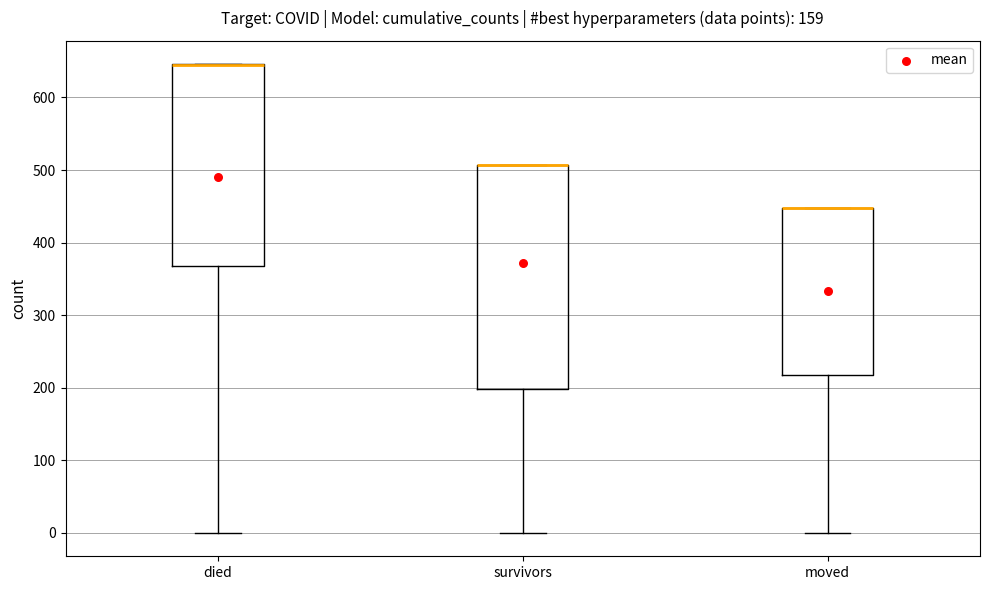

Reading left to right, transcribe this box plot: for each box, give where its median line is, the range the box spans, and where its two whiskers end, as read against the y-axis. The values are not printed on the chart, so give them approximately, as read against the axis.

died: median 650 (drawn on the box's upper edge), box 370 to 650, whiskers 0 to 650
survivors: median 510 (drawn on the box's upper edge), box 200 to 510, whiskers 0 to 510
moved: median 450 (drawn on the box's upper edge), box 220 to 450, whiskers 0 to 450